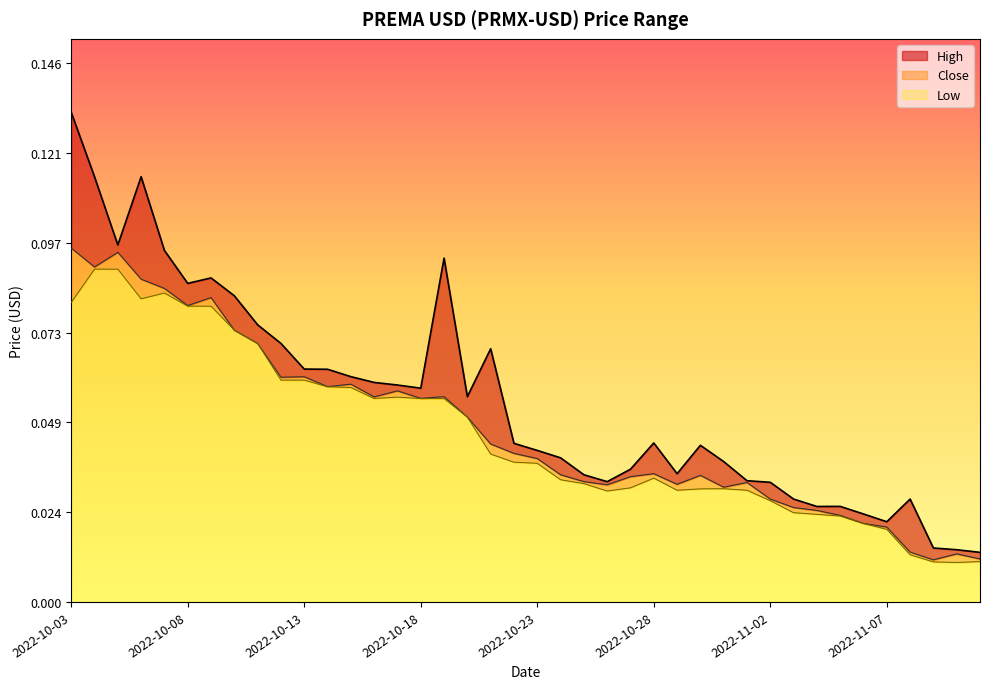

Which series has the largest range (max minus min)?

High